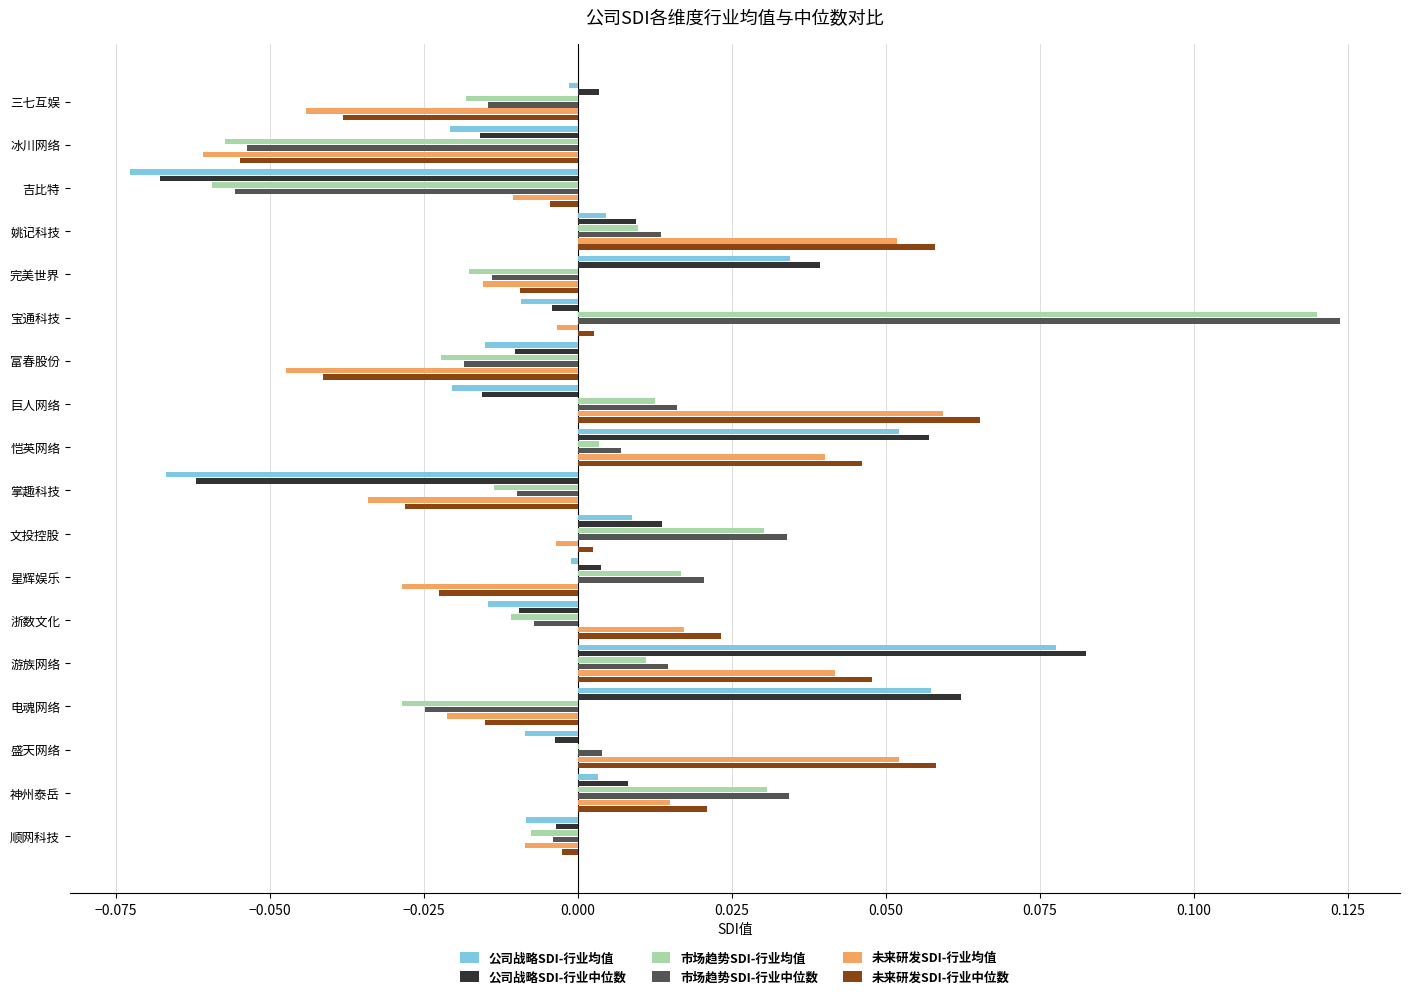

True or false: 公司战略SDI-行业均值 has a value of -0.0 at 宝通科技.

True